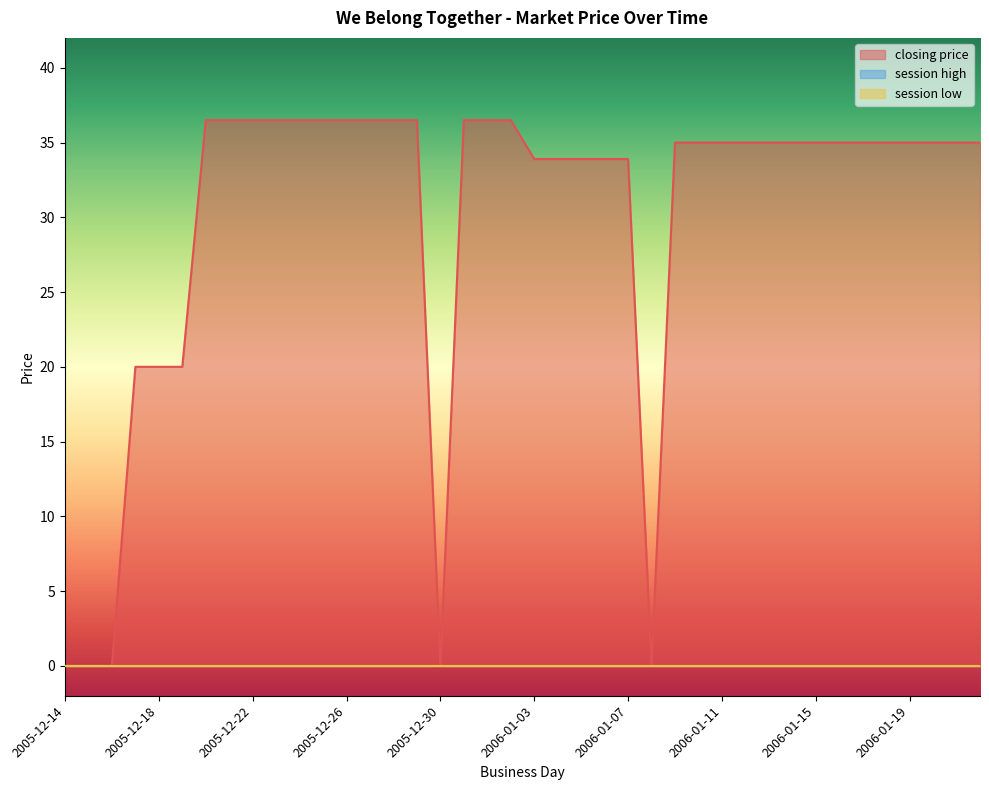

Rank the categories by closing price value from highest to lowest.

2005-12-20, 2005-12-21, 2005-12-22, 2005-12-23, 2005-12-24, 2005-12-25, 2005-12-26, 2005-12-27, 2005-12-28, 2005-12-29, 2005-12-31, 2006-01-01, 2006-01-02, 2006-01-09, 2006-01-10, 2006-01-11, 2006-01-12, 2006-01-13, 2006-01-14, 2006-01-15, 2006-01-16, 2006-01-17, 2006-01-18, 2006-01-19, 2006-01-20, 2006-01-21, 2006-01-22, 2006-01-03, 2006-01-04, 2006-01-05, 2006-01-06, 2006-01-07, 2005-12-17, 2005-12-18, 2005-12-19, 2005-12-14, 2005-12-15, 2005-12-16, 2005-12-30, 2006-01-08